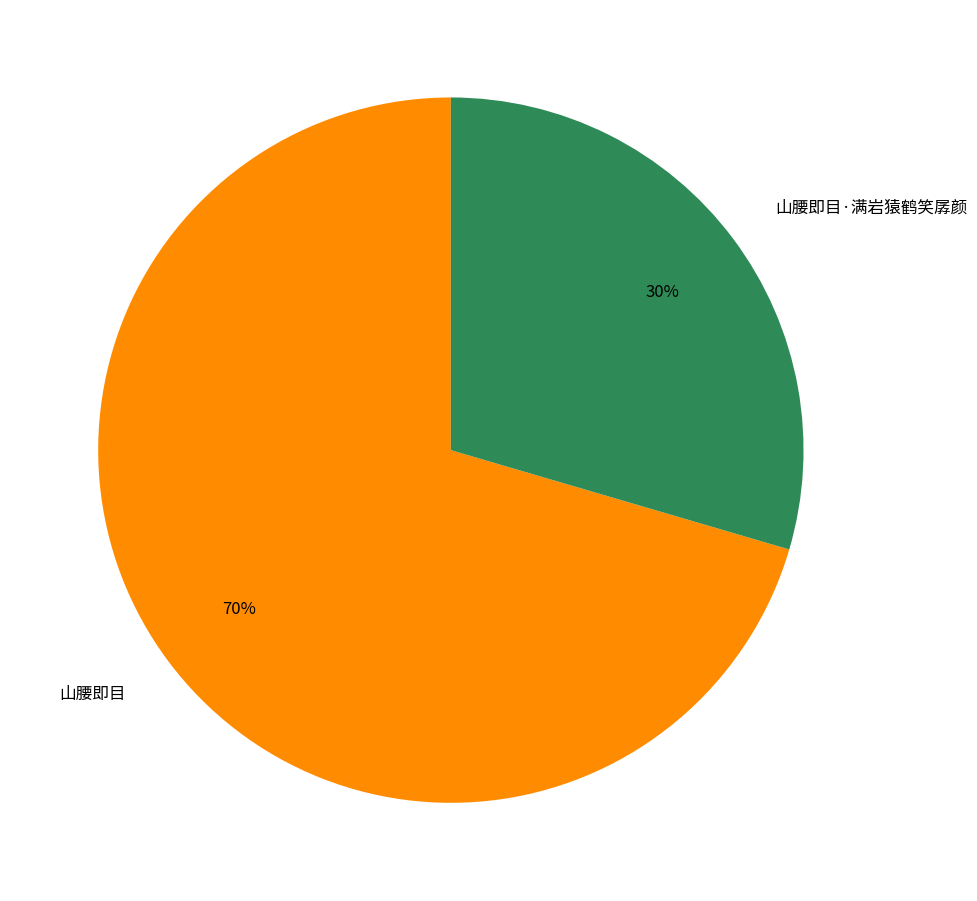

Which has a higher value, 山腰即目·满岩猿鹤笑孱颜 or 山腰即目?

山腰即目